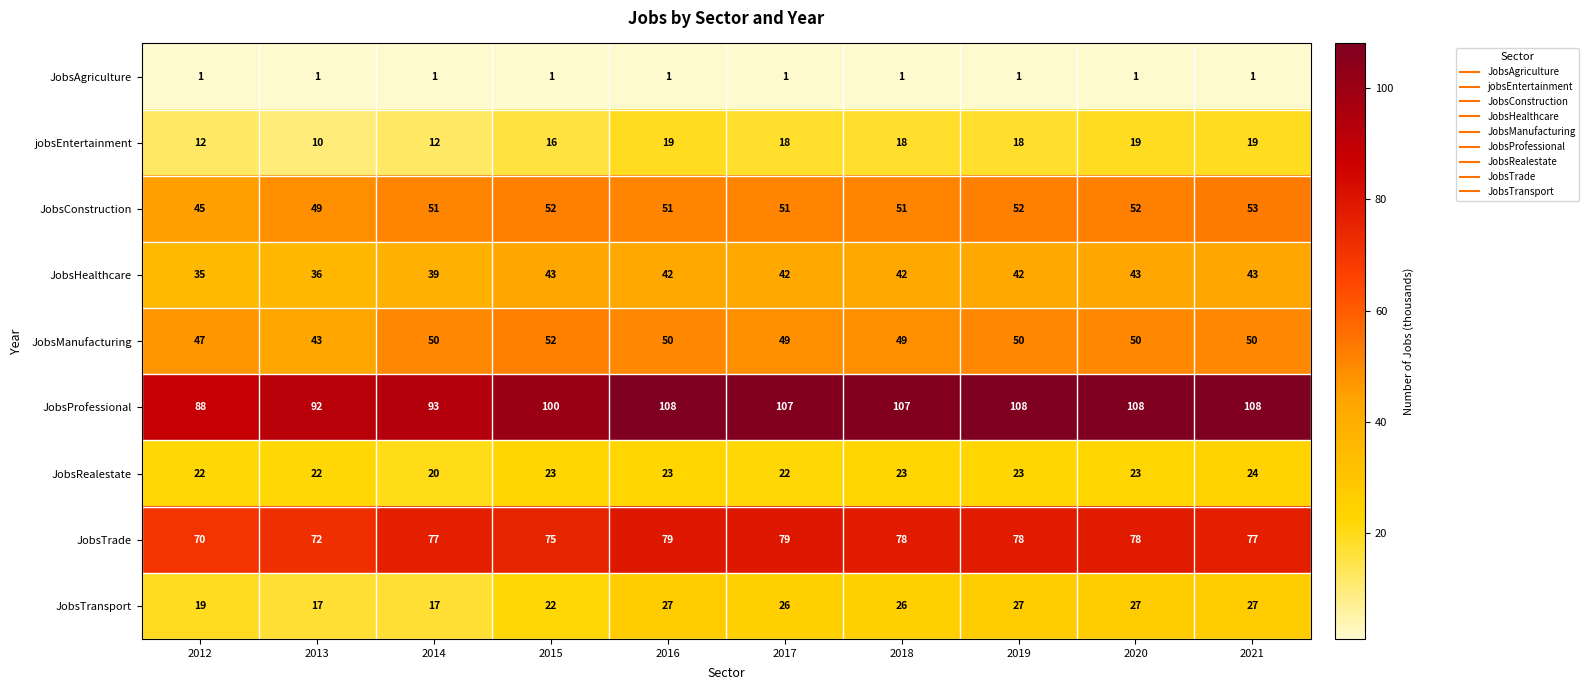

Count the number of data series in this chart.

9